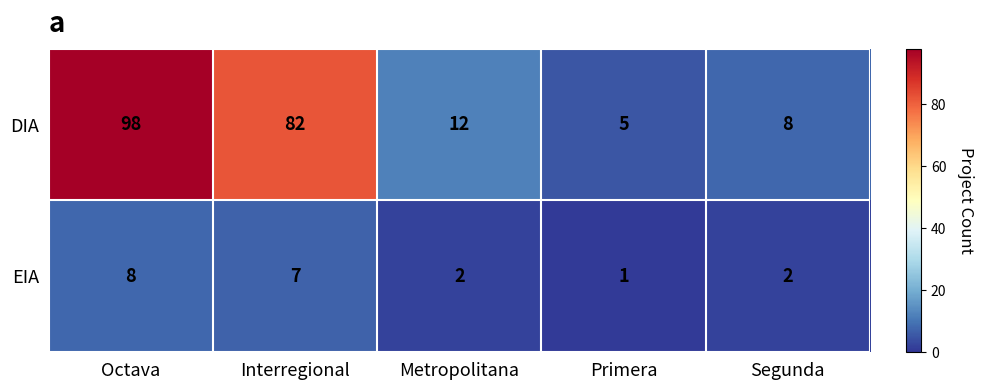

The value of EIA at Primera is 1. True or false?

True